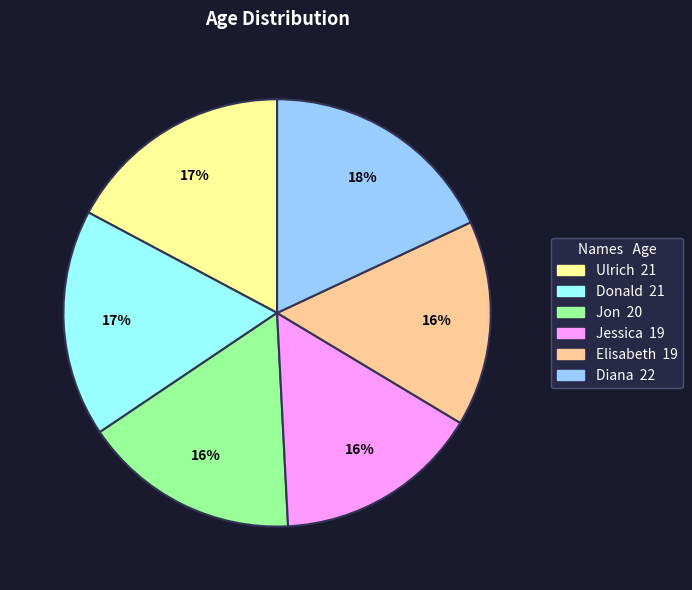

To the nearest percent, what is the difference between the Donald and Diana slice percentages?

1%